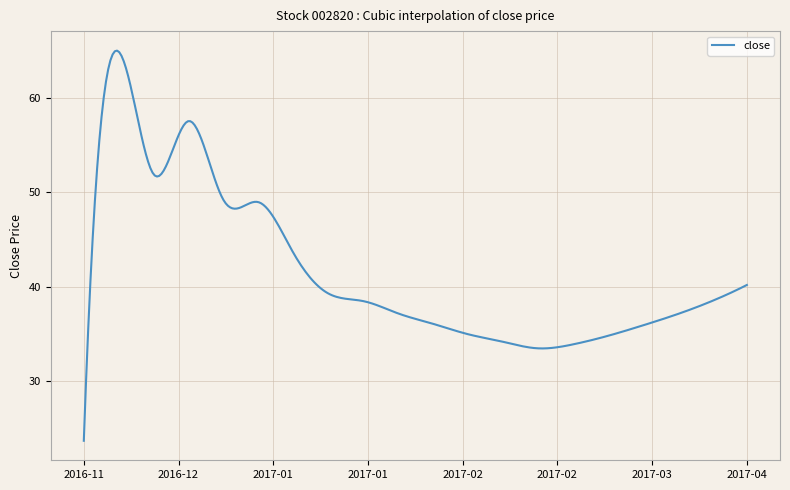

What is the minimum value shown in the chart?

23.7